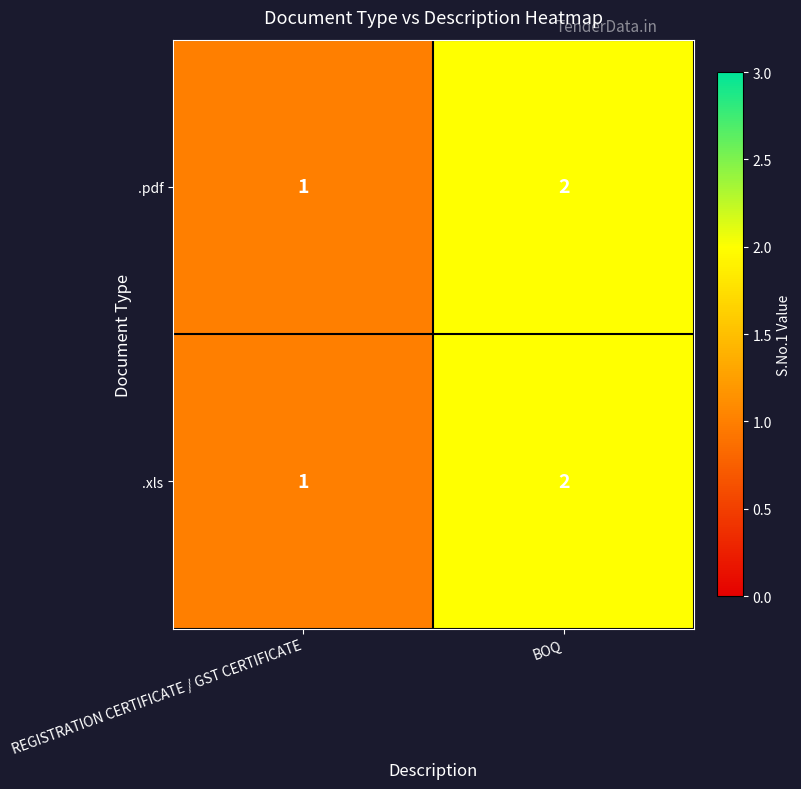

What is the sum of all .xls values?

3